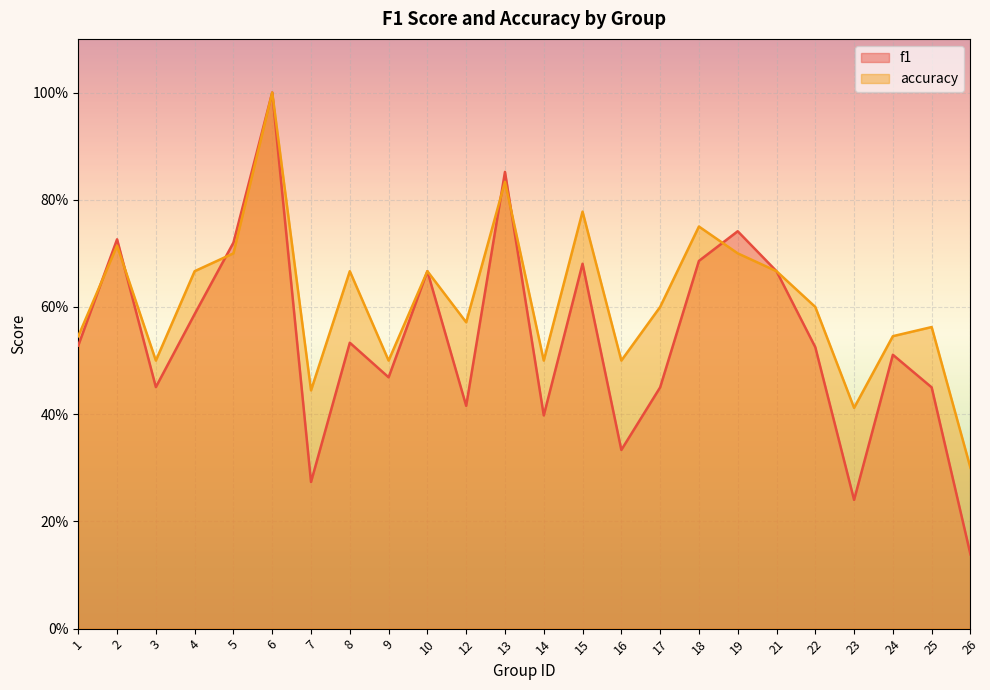

Rank the series by their maximum value, from highest to lowest.

f1, accuracy